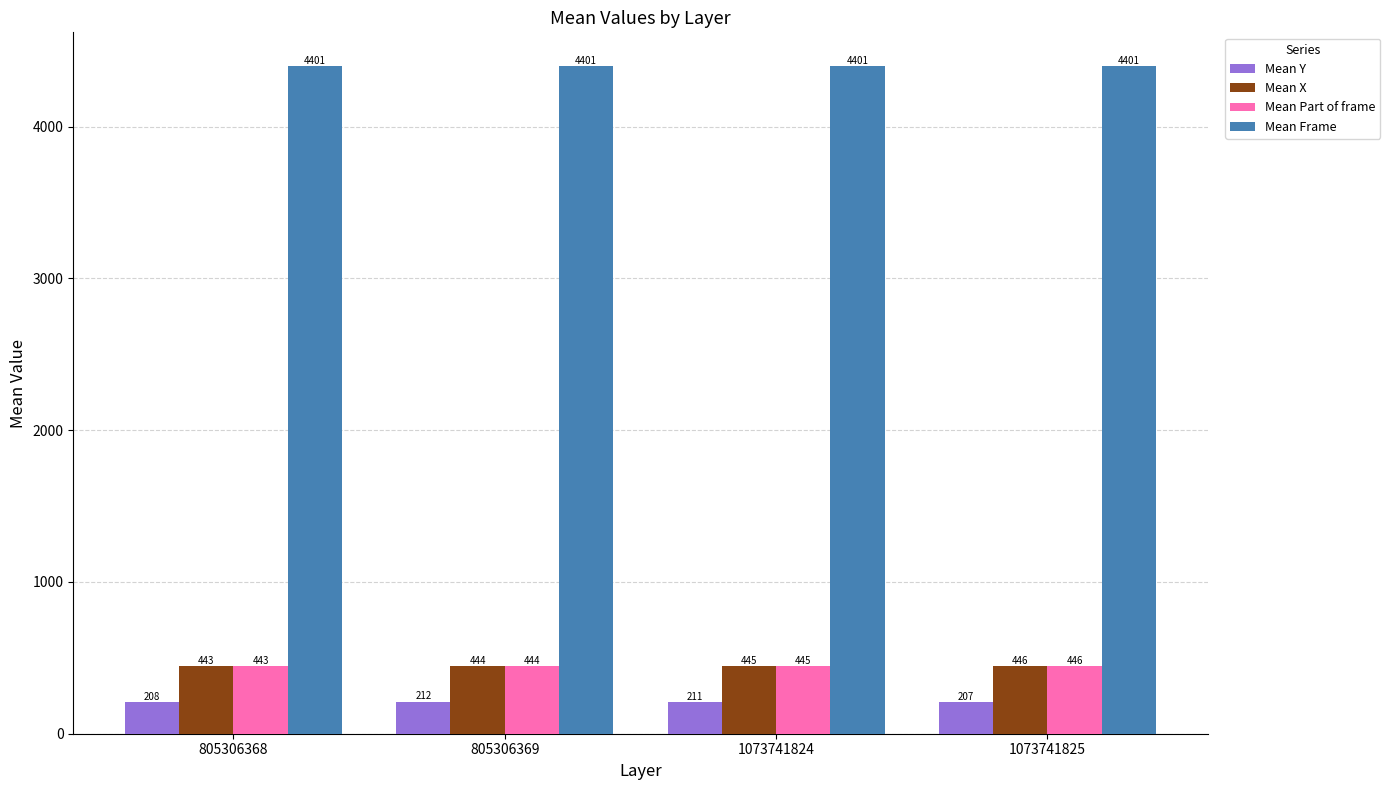

Reading right to left, transcribe all the data shown in this chart.

Mean Y: 1073741825=207	1073741824=211	805306369=212	805306368=208
Mean X: 1073741825=446	1073741824=445	805306369=444	805306368=443
Mean Part of frame: 1073741825=446	1073741824=445	805306369=444	805306368=443
Mean Frame: 1073741825=4401	1073741824=4401	805306369=4401	805306368=4401